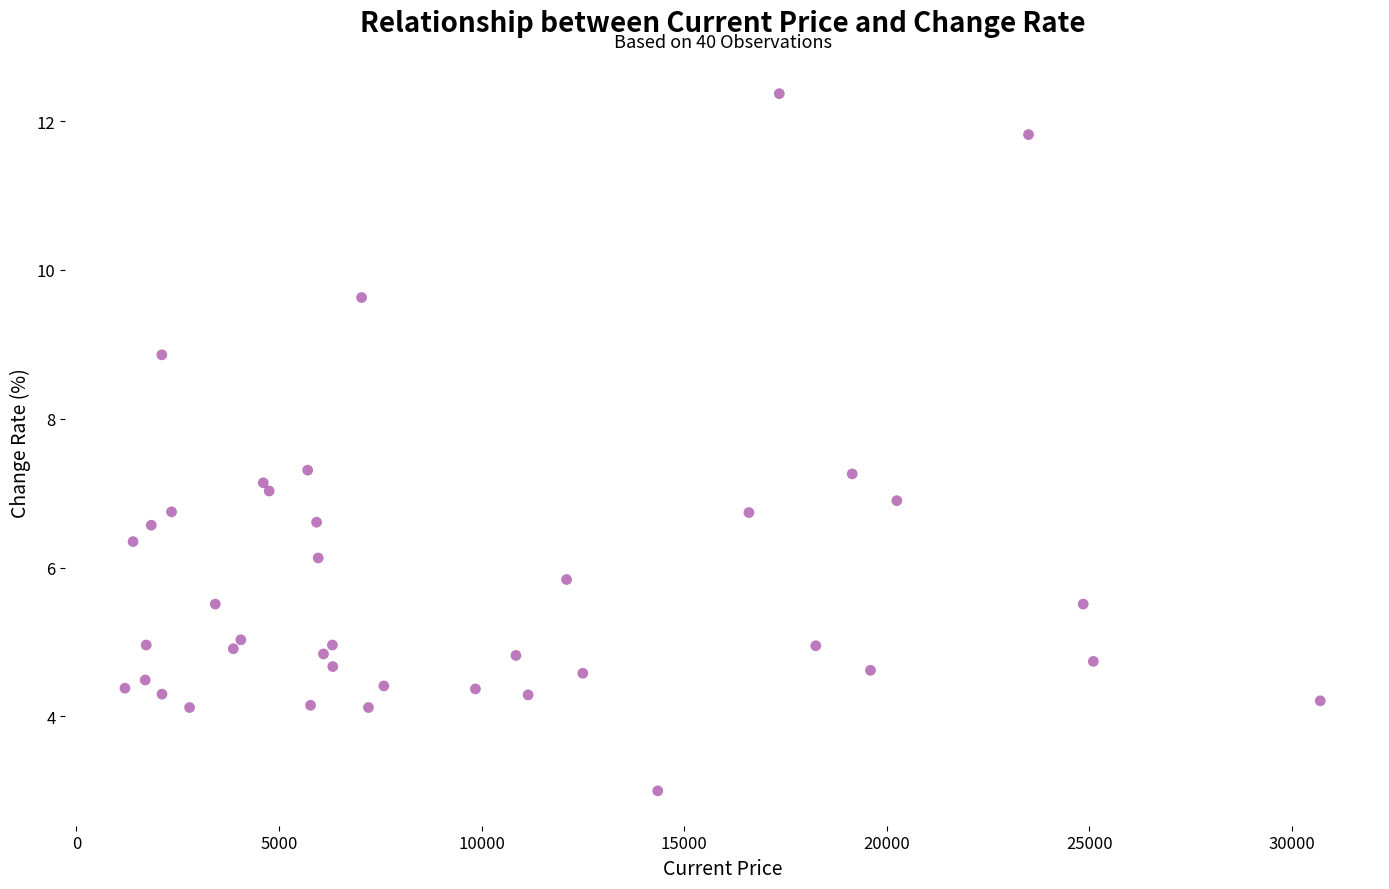

What is the range of Y values (max minus min)?

9.4